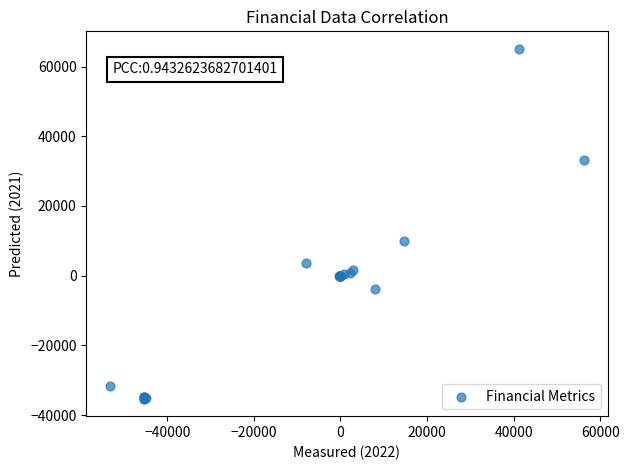

What Y value in the scatter plot is closest to 14900?

10000